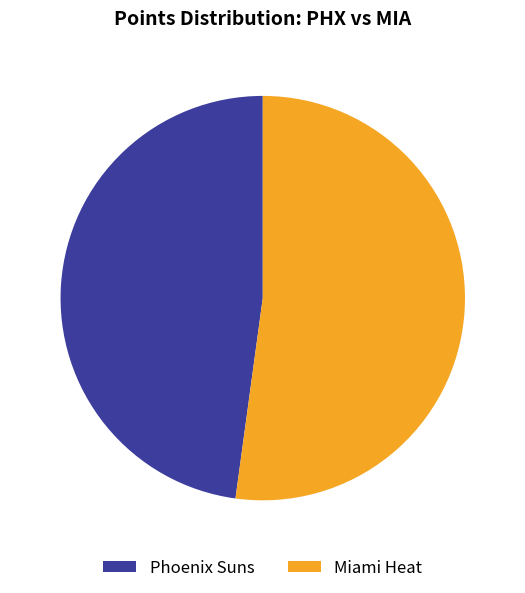

To the nearest percent, what is the combined percentage of Phoenix Suns and Miami Heat?

100%